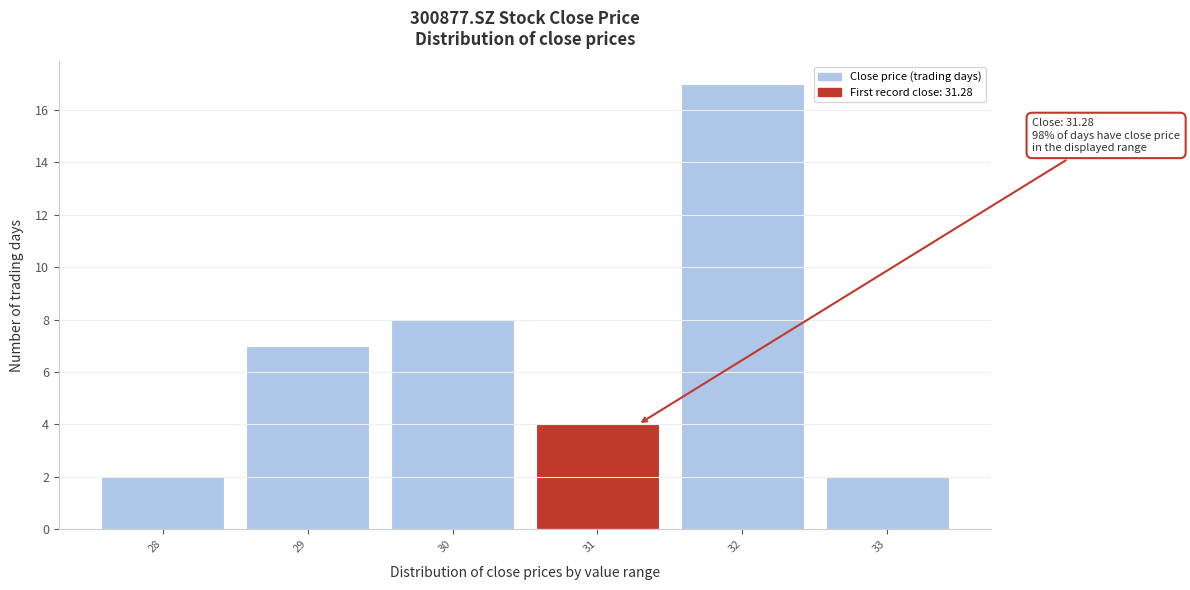

Which range on the x-axis has the tallest bar?

31.5 to 32.5